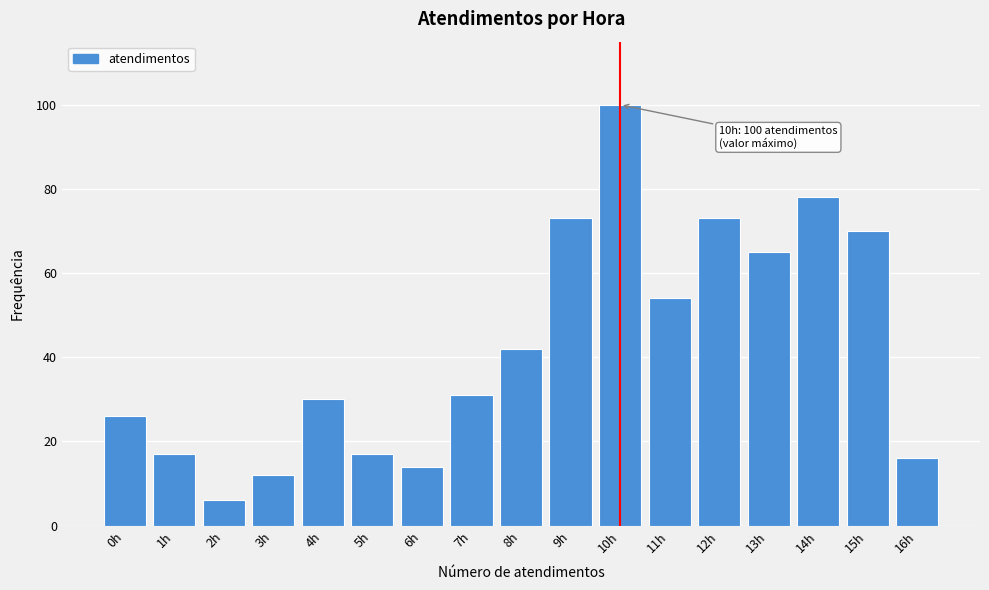

Reading left to right, list all the values displayed in this chart.

0h=26	1h=17	2h=6	3h=12	4h=30	5h=17	6h=14	7h=31	8h=42	9h=73	10h=100	11h=54	12h=73	13h=65	14h=78	15h=70	16h=16